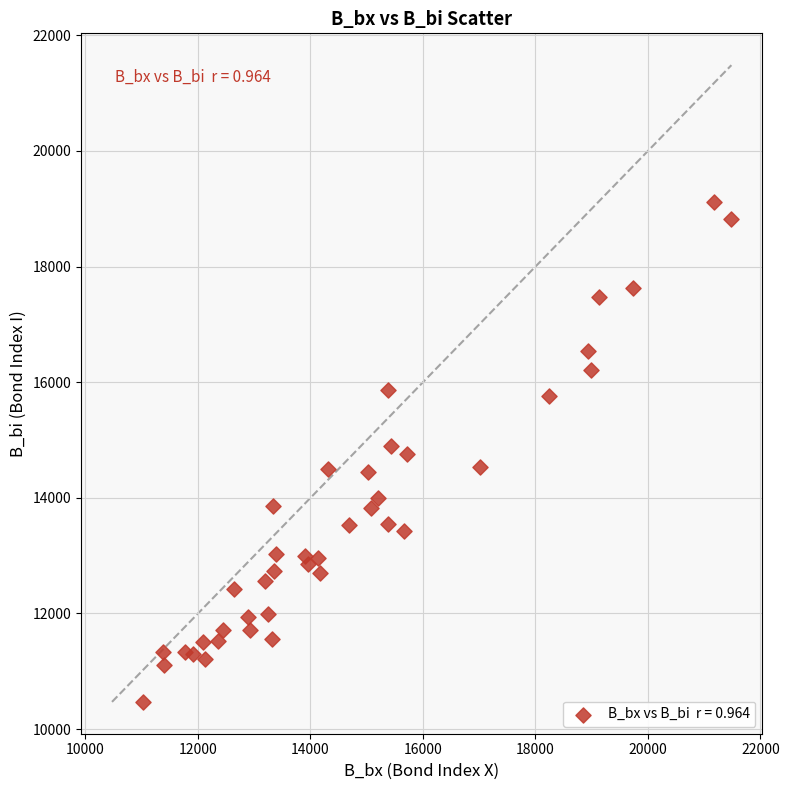

What is the range of Y values (max minus min)?

8648.9